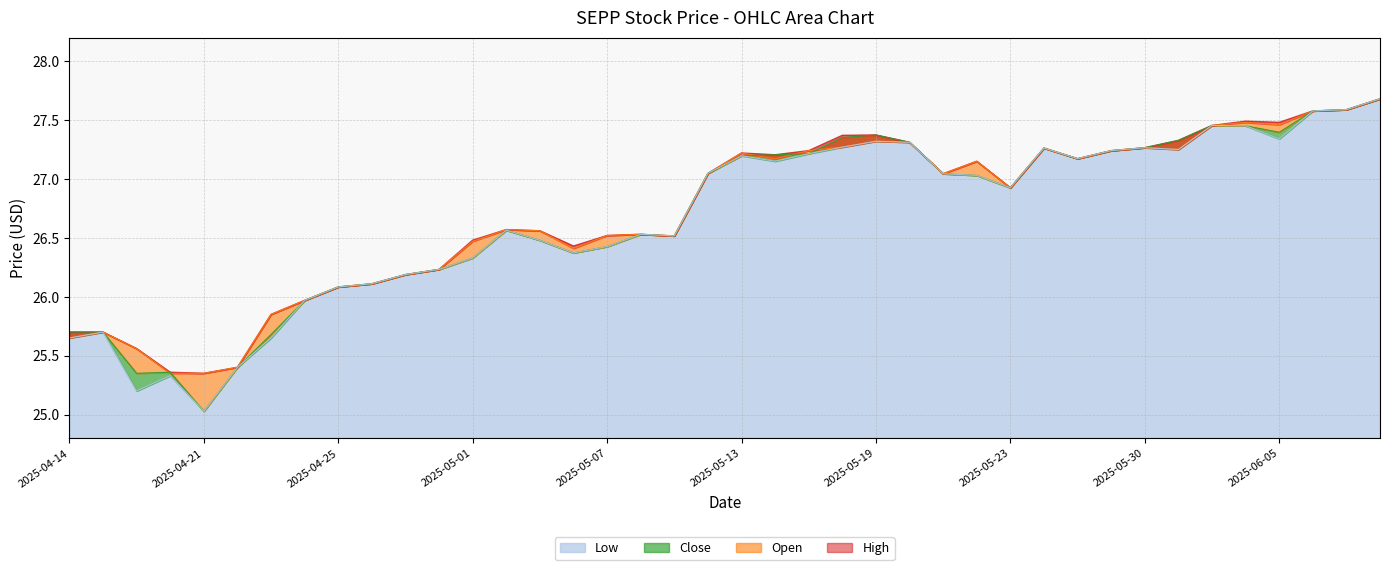

List the series in order of their overall mean, lowest first.

Low, Close, Open, High